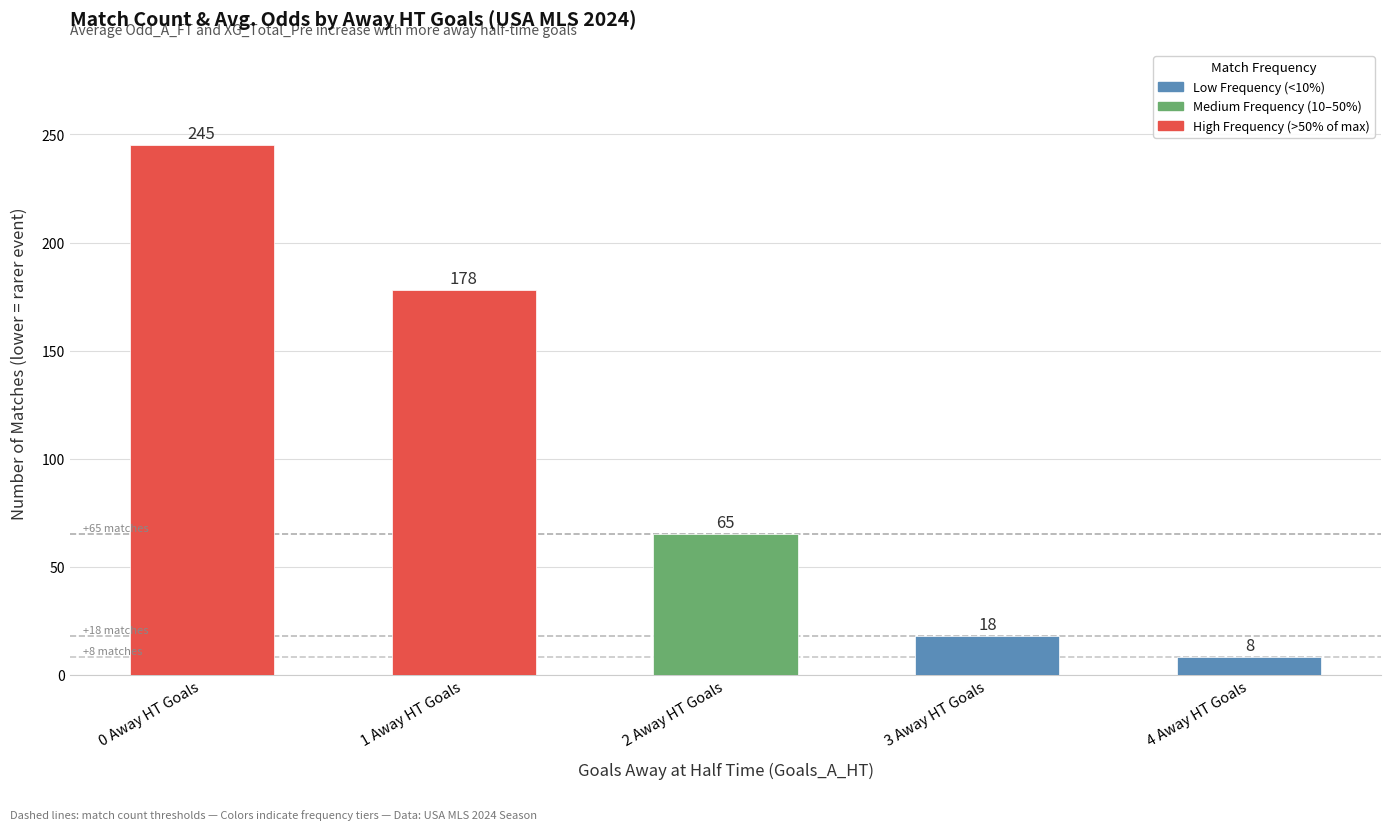

At which label does the data first exceed 65?

0 Away HT Goals